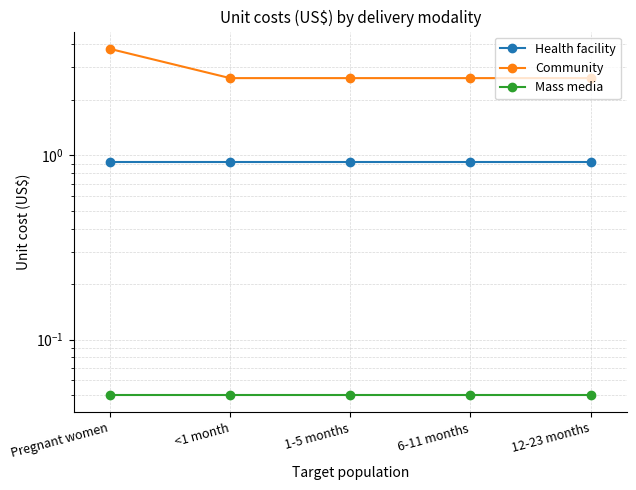

What is the value of the Mass media point at the 5th from the left?

0.1